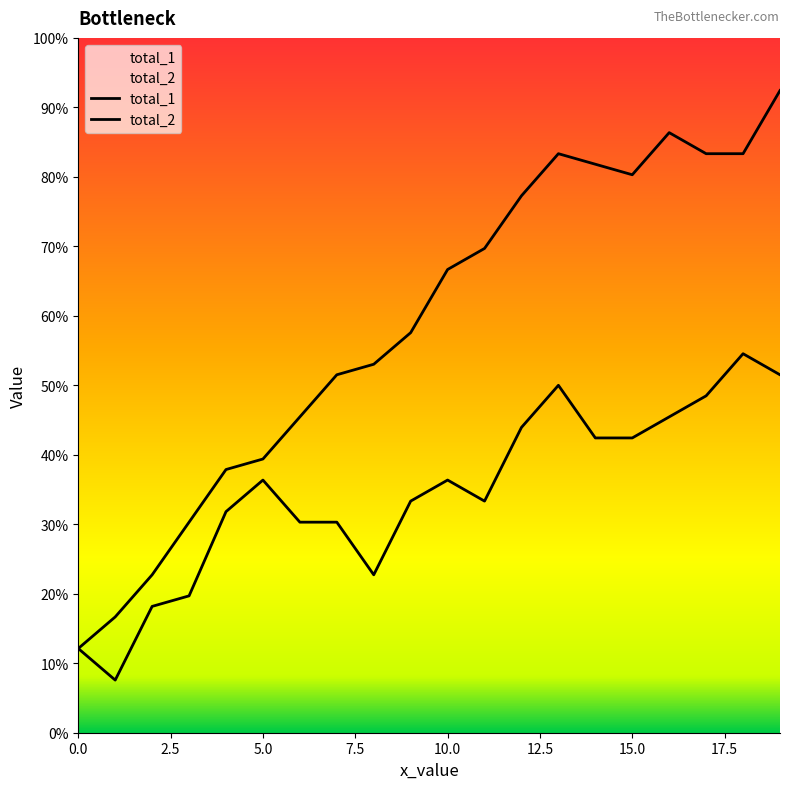

What is the total value across all series at 7?

238